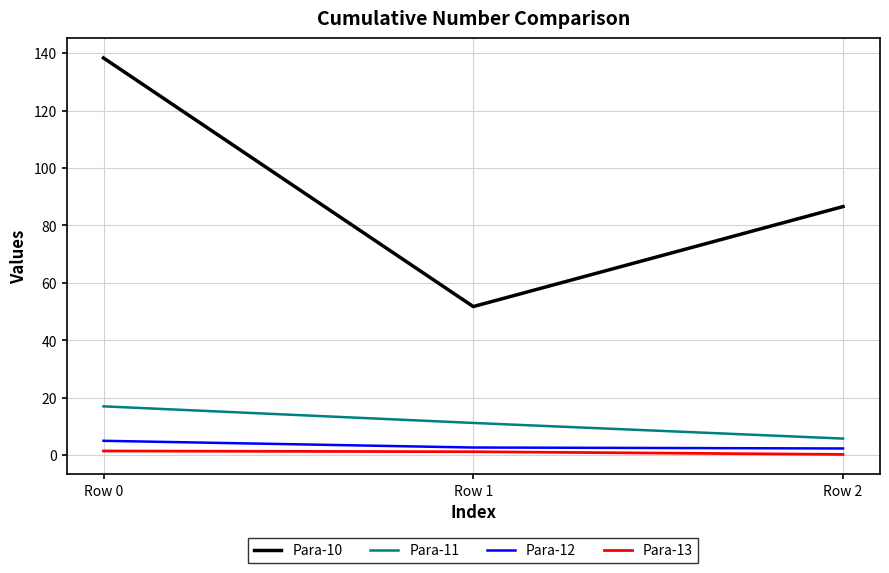

What is the maximum value shown in the chart?

138.3